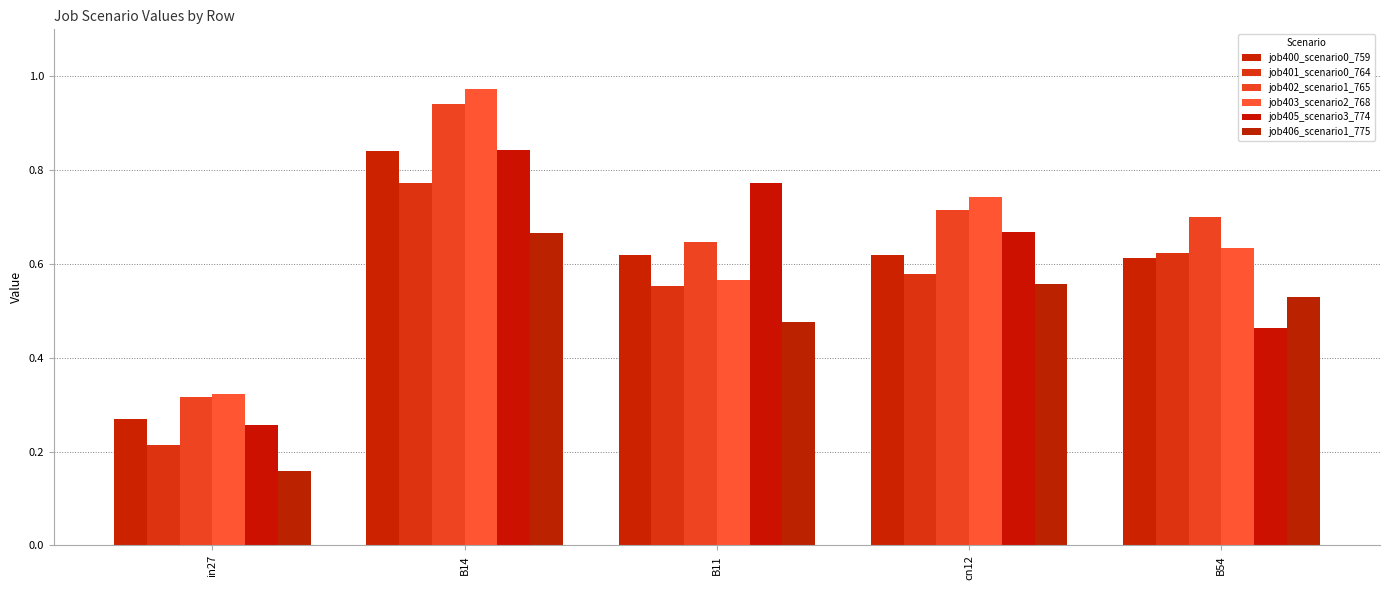

The value of job401_scenario0_764 at B54 is 0.6. True or false?

True